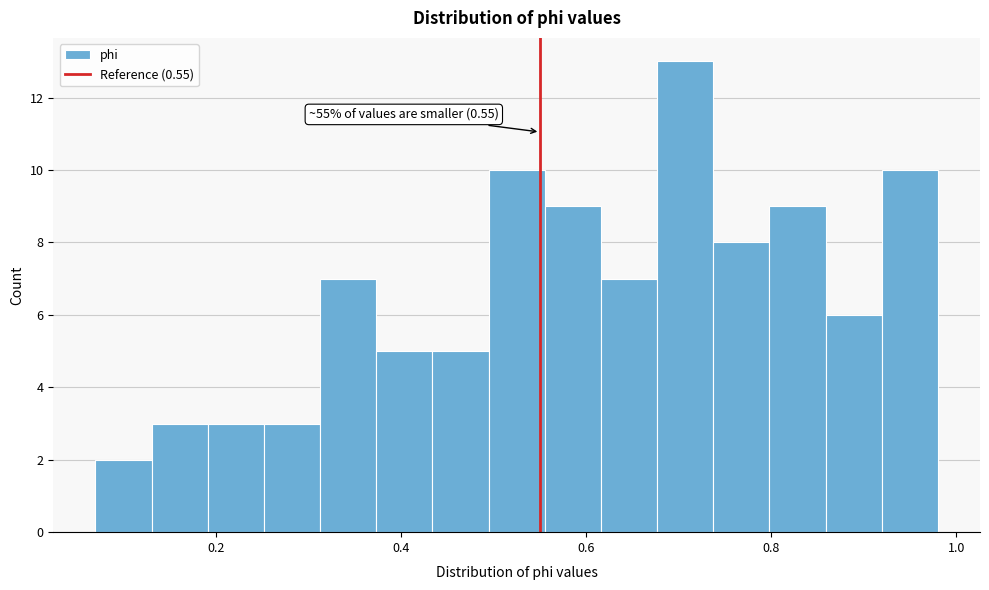

Read against the x-axis, roughly where is the centre of the tallest bar?

0.70